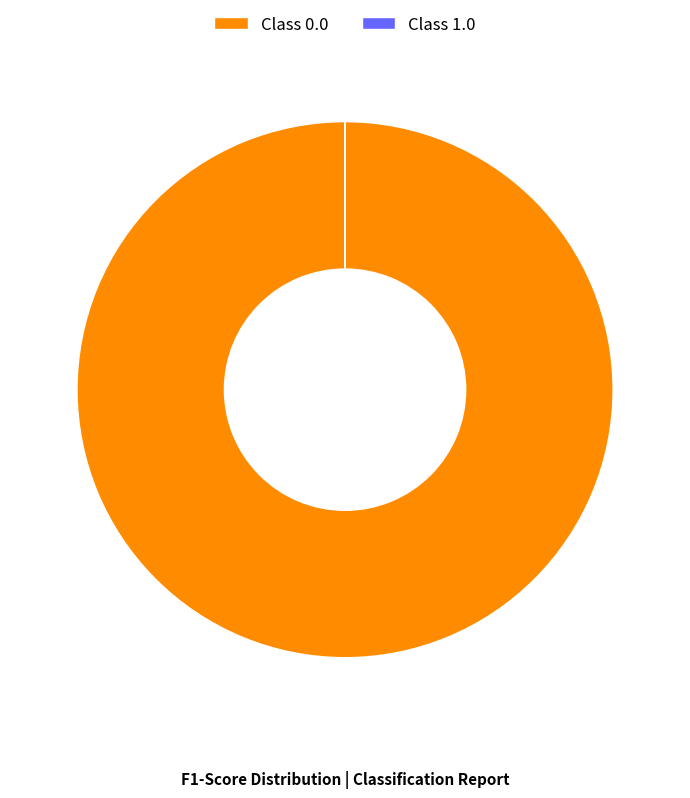

Is there any slice that represents more than half of the pie?

Yes